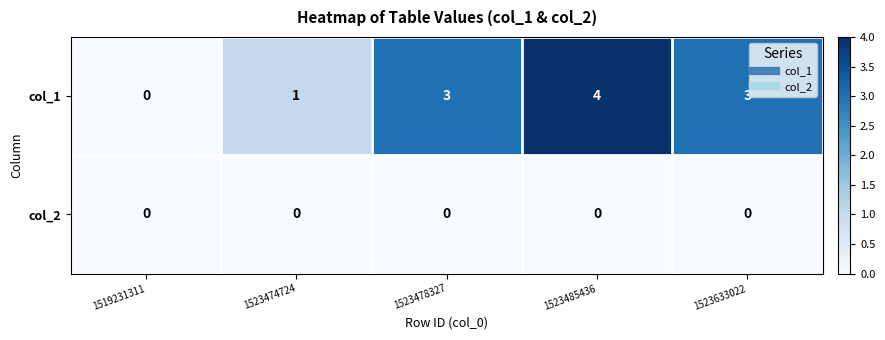

List the series in order of their overall mean, lowest first.

col_2, col_1